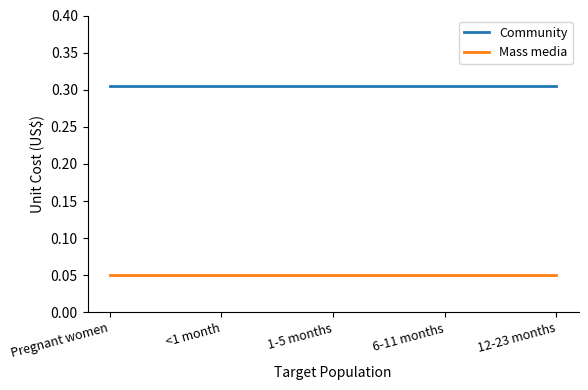

At how many categories does at least one series exceed 0?

5